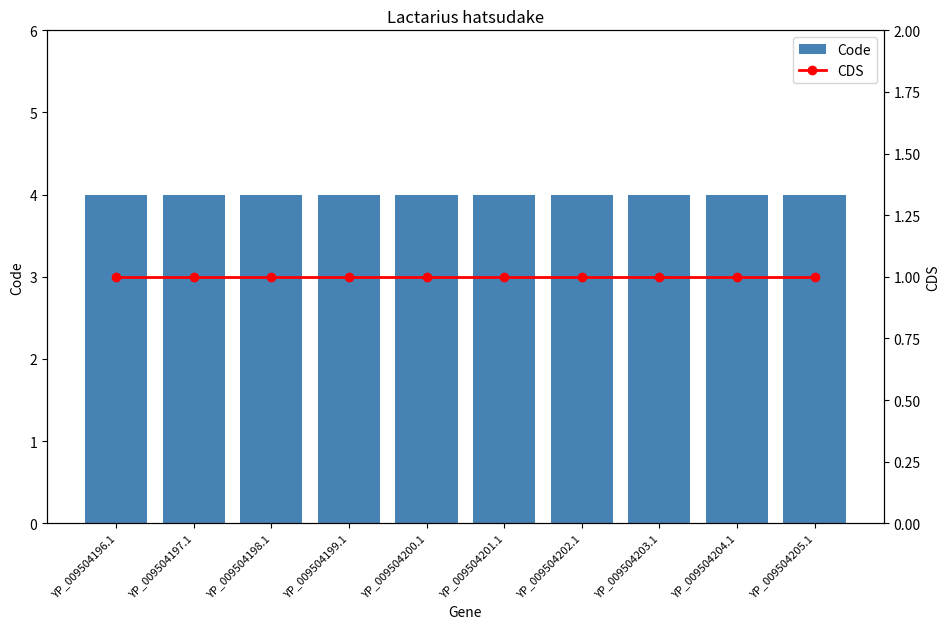

What is the spread (max minus min) of values at YP_009504199.1?

3